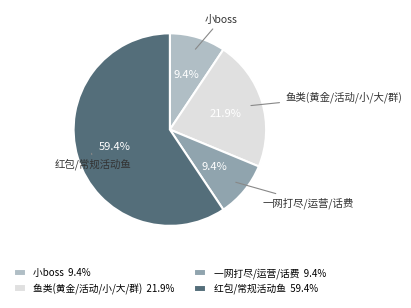

How many slices are in this pie chart?

4